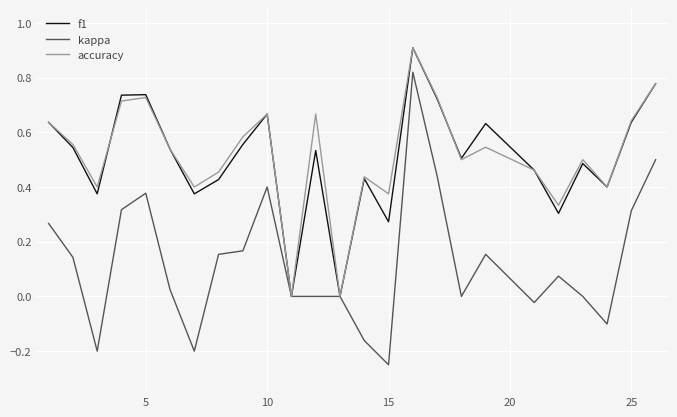

What is the maximum value shown in the chart?

0.9